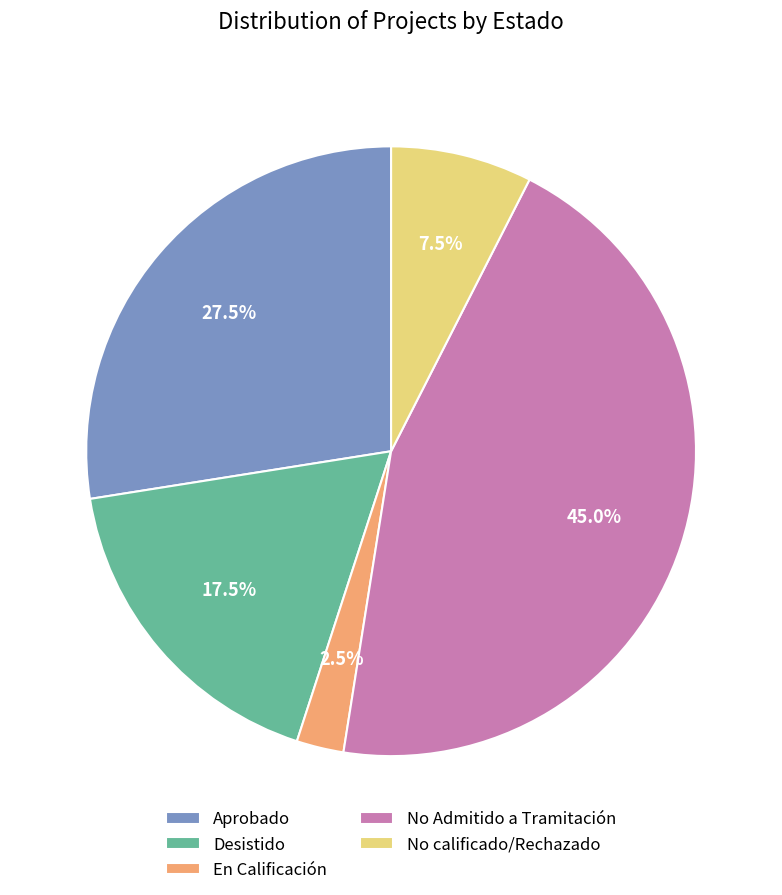

Rank the categories by value from lowest to highest.

En Calificación, No calificado/Rechazado, Desistido, Aprobado, No Admitido a Tramitación